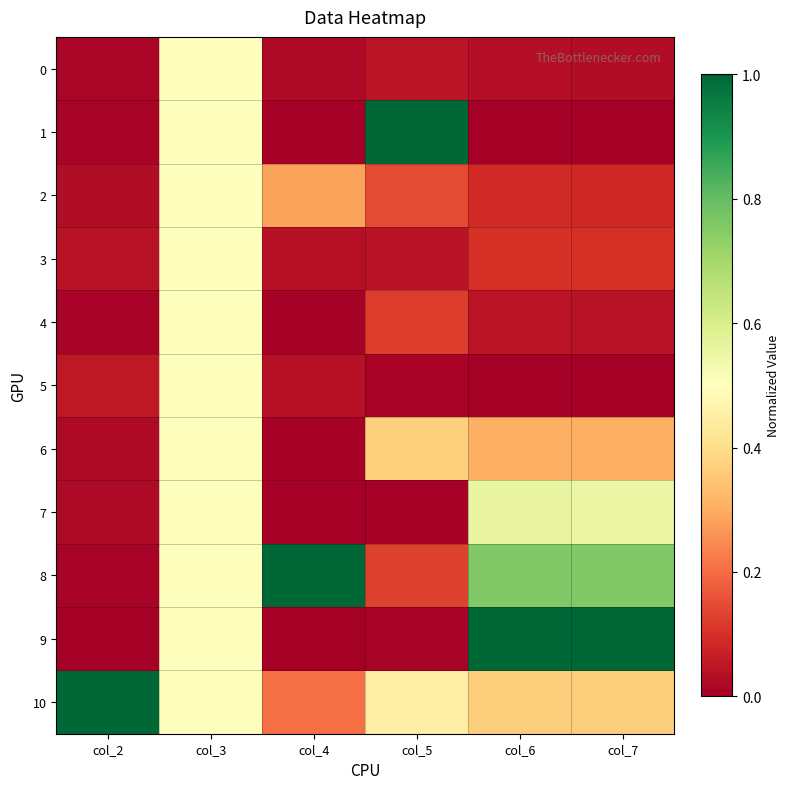

Reading left to right, transcribe all the data shown in this chart.

0: col_2=0.0	col_3=0.5	col_4=0.0	col_5=0.0	col_6=0.0	col_7=0.0
1: col_2=0.0	col_3=0.5	col_4=0.0	col_5=1.0	col_6=0.0	col_7=0.0
2: col_2=0.0	col_3=0.5	col_4=0.3	col_5=0.1	col_6=0.1	col_7=0.1
3: col_2=0.0	col_3=0.5	col_4=0.0	col_5=0.0	col_6=0.1	col_7=0.1
4: col_2=0.0	col_3=0.5	col_4=0.0	col_5=0.1	col_6=0.0	col_7=0.0
5: col_2=0.1	col_3=0.5	col_4=0.0	col_5=0.0	col_6=0.0	col_7=0.0
6: col_2=0.0	col_3=0.5	col_4=0.0	col_5=0.4	col_6=0.3	col_7=0.3
7: col_2=0.0	col_3=0.5	col_4=0.0	col_5=0.0	col_6=0.6	col_7=0.6
8: col_2=0.0	col_3=0.5	col_4=1.0	col_5=0.1	col_6=0.8	col_7=0.8
9: col_2=0.0	col_3=0.5	col_4=0.0	col_5=0.0	col_6=1.0	col_7=1.0
10: col_2=1.0	col_3=0.5	col_4=0.2	col_5=0.4	col_6=0.4	col_7=0.4